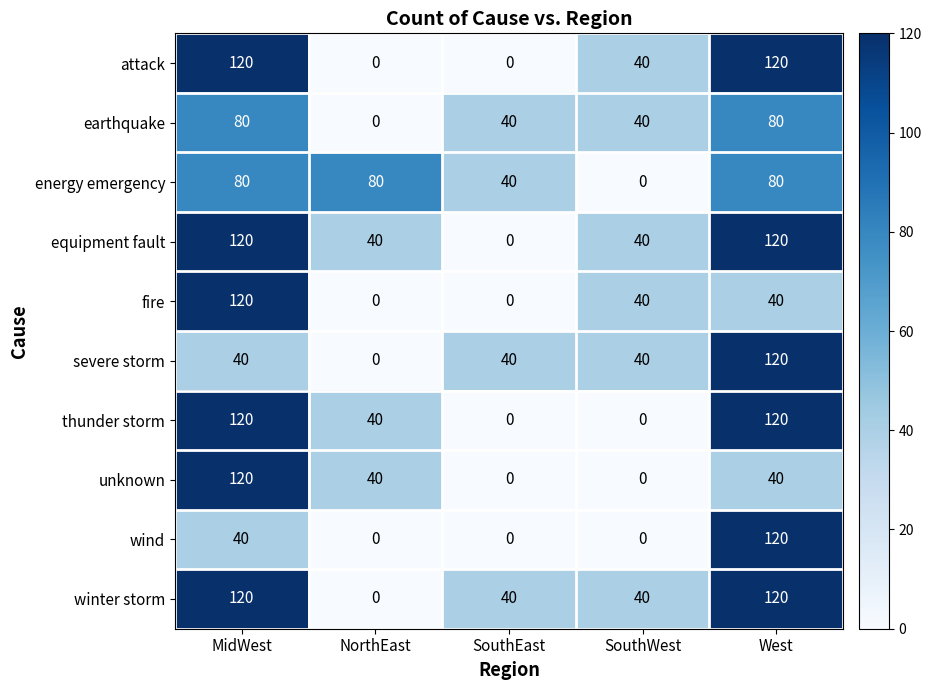

What is the sum of the equipment fault values at West and SouthWest?

160